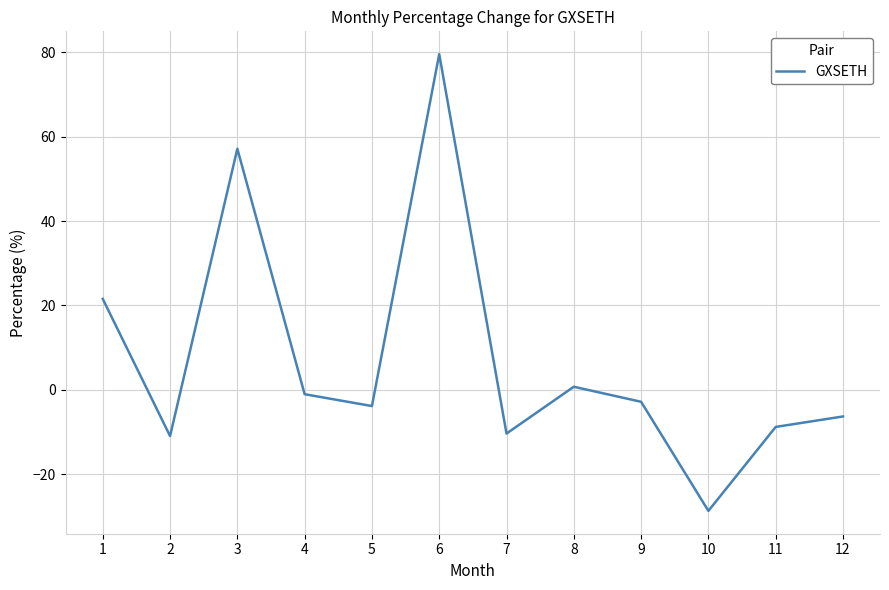

Does the chart have visible grid lines?

Yes